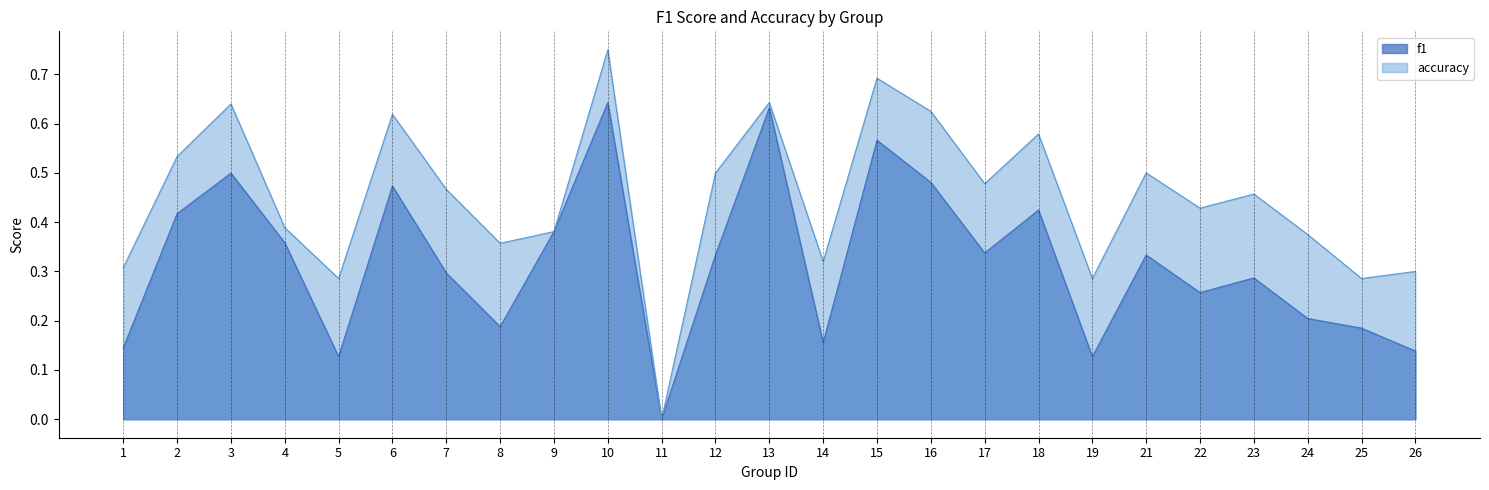

What is the sum of the f1 values at 1 and 24?

0.3